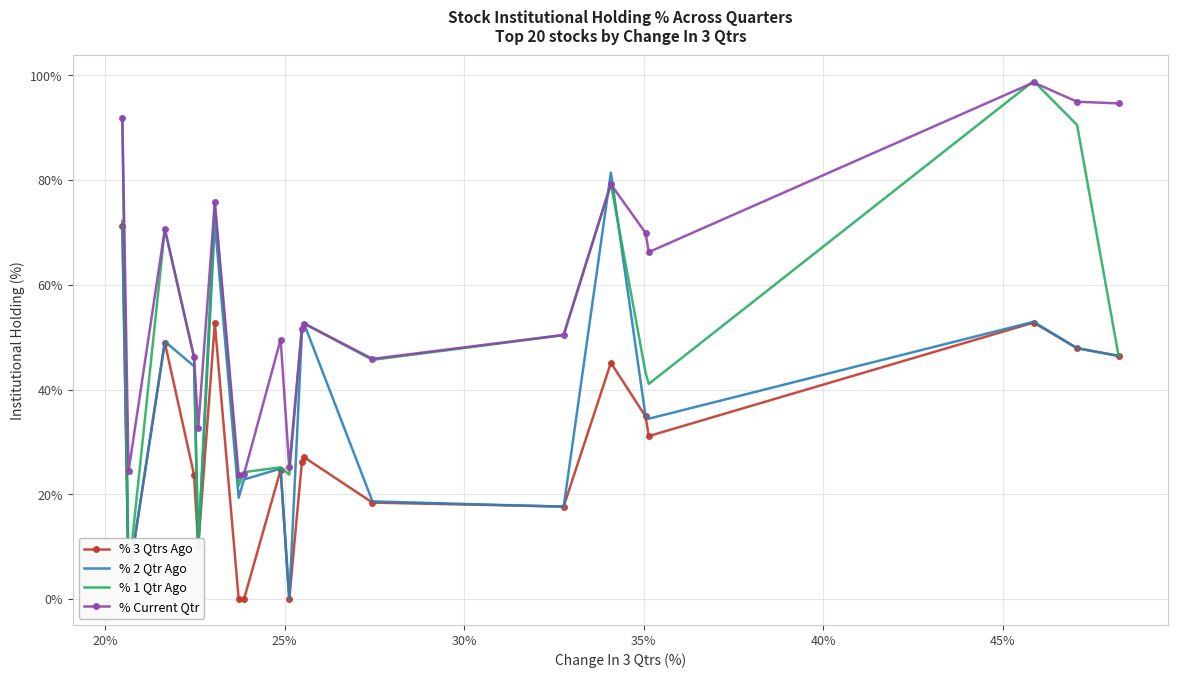

Where is % 3 Qtrs Ago nearest to the value 35?

35%